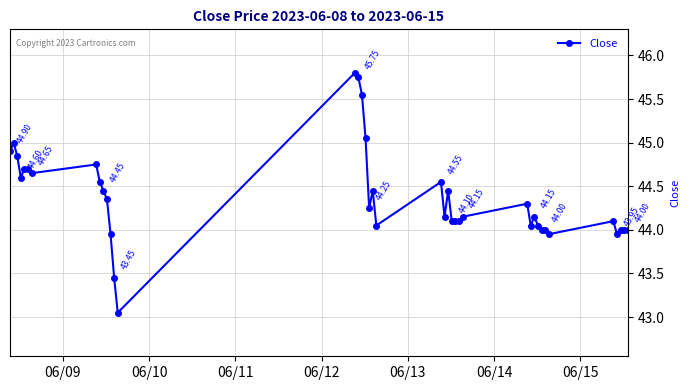

What is the sum of all values?

1775.0